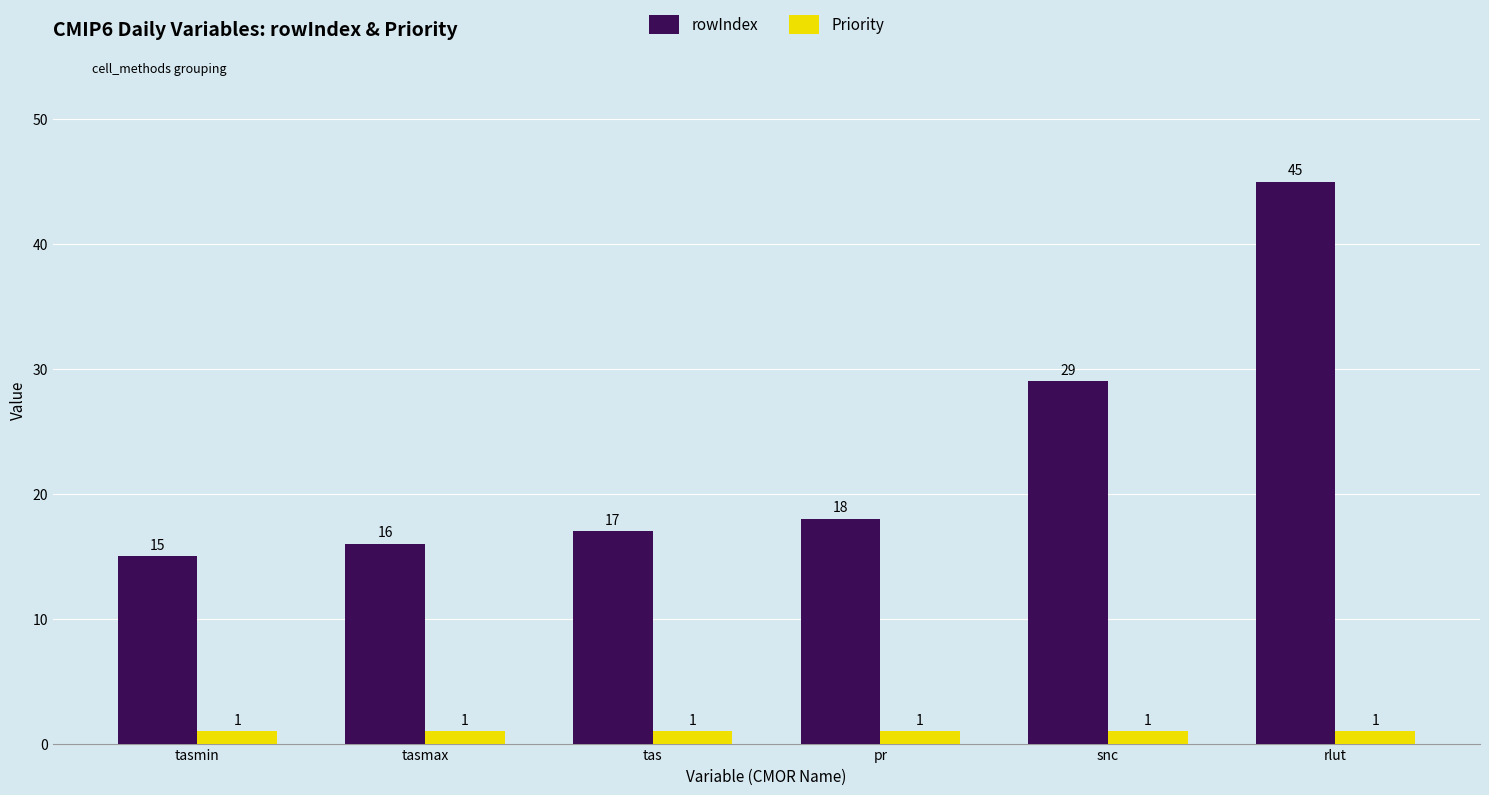

Are the bars grouped side by side (vs. stacked)?

Yes